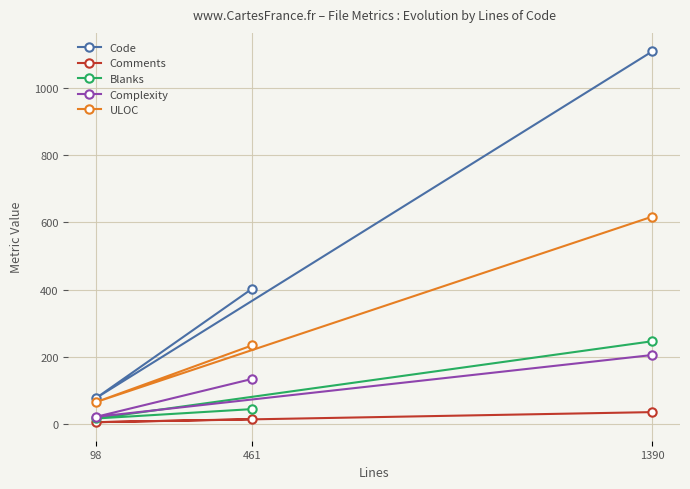

At which category is the sum across all series the highest?

1390